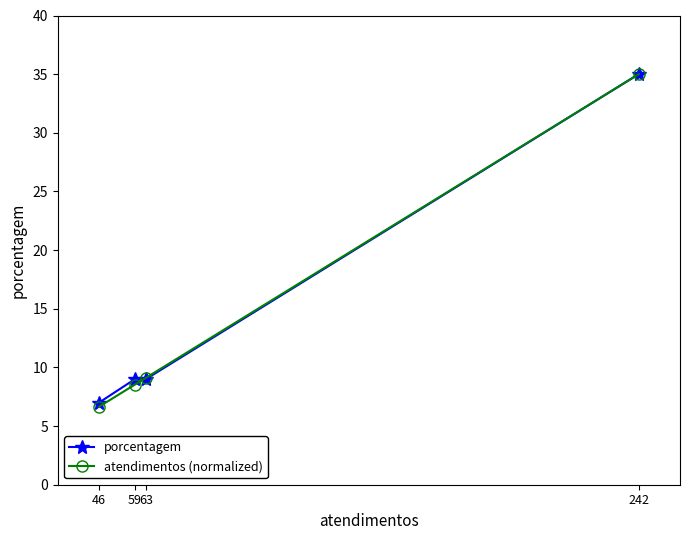

How many lines are shown in the chart?

2